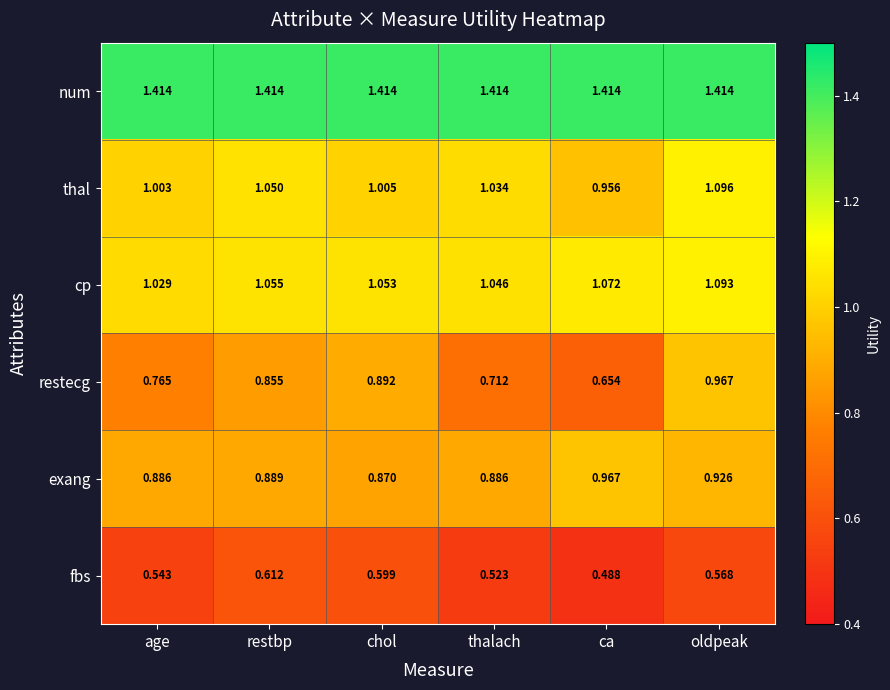

Rank the series at ca from highest to lowest value.

num, cp, exang, thal, restecg, fbs